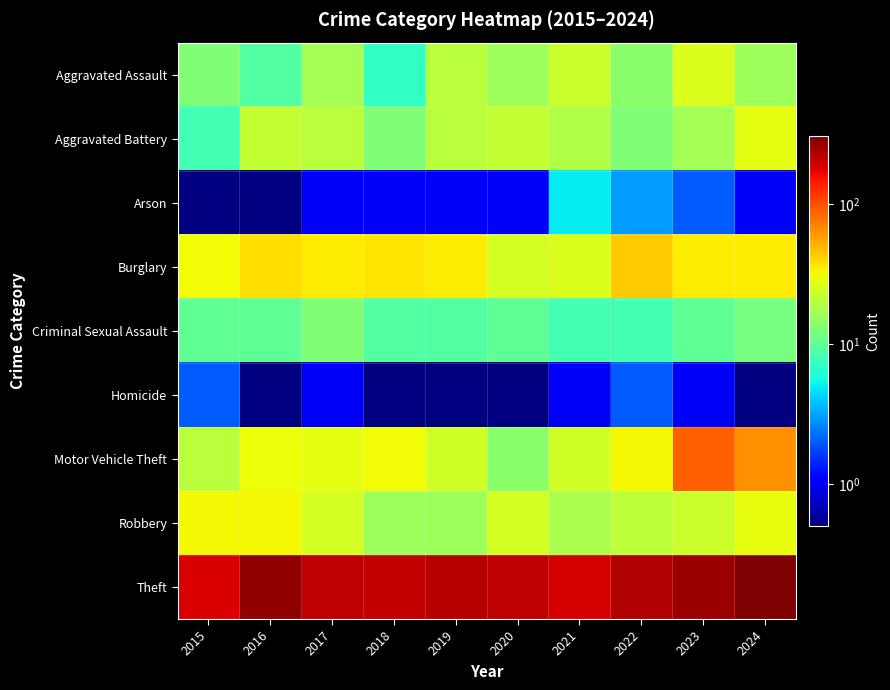

At which category does the chart reach its peak across all series?

2024